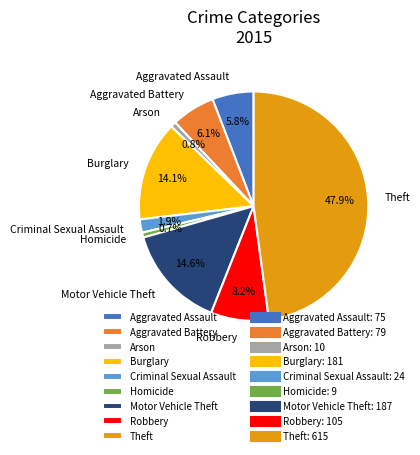

Does Burglary represent more than half of the total?

No